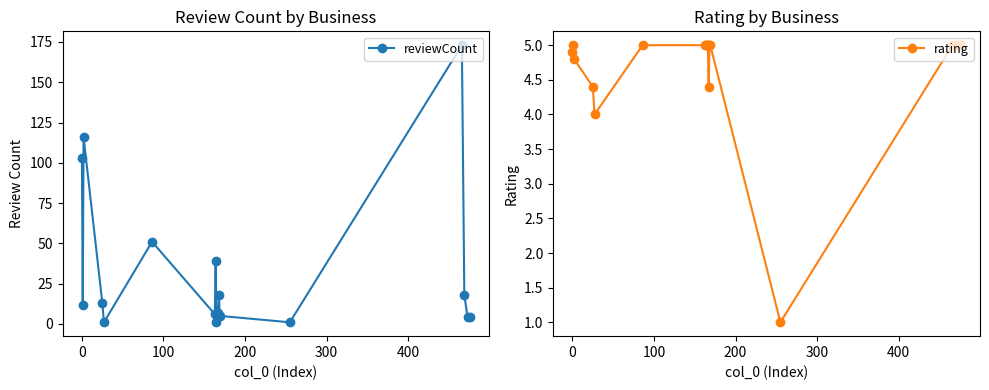

What is the maximum value for reviewCount?

173